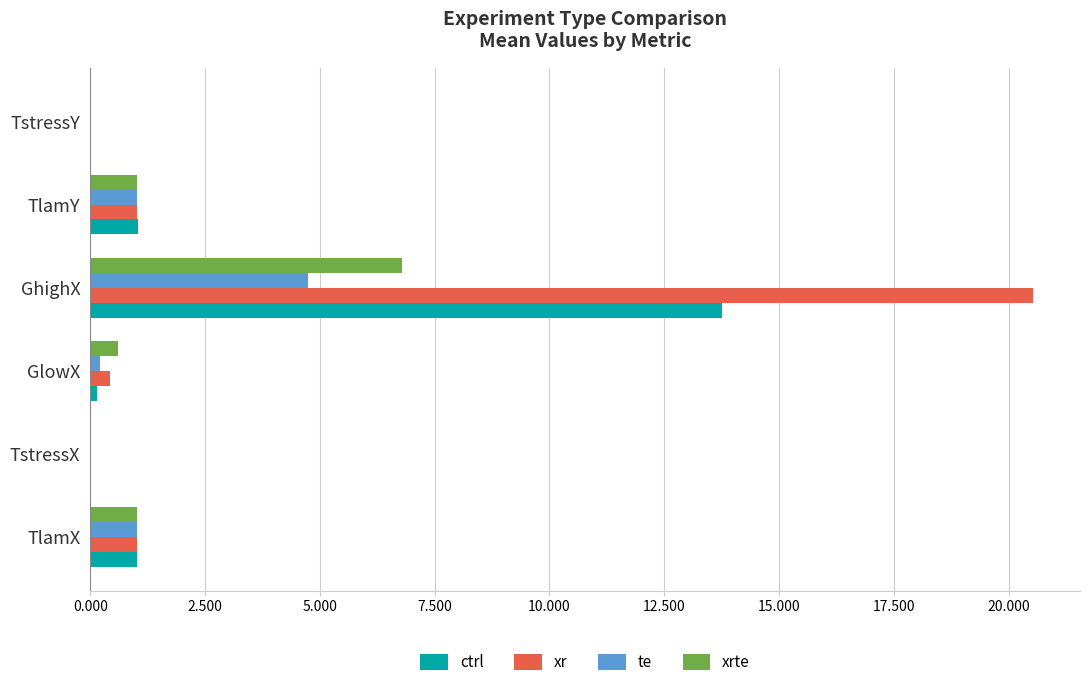

How many categories are shown in the chart?

6